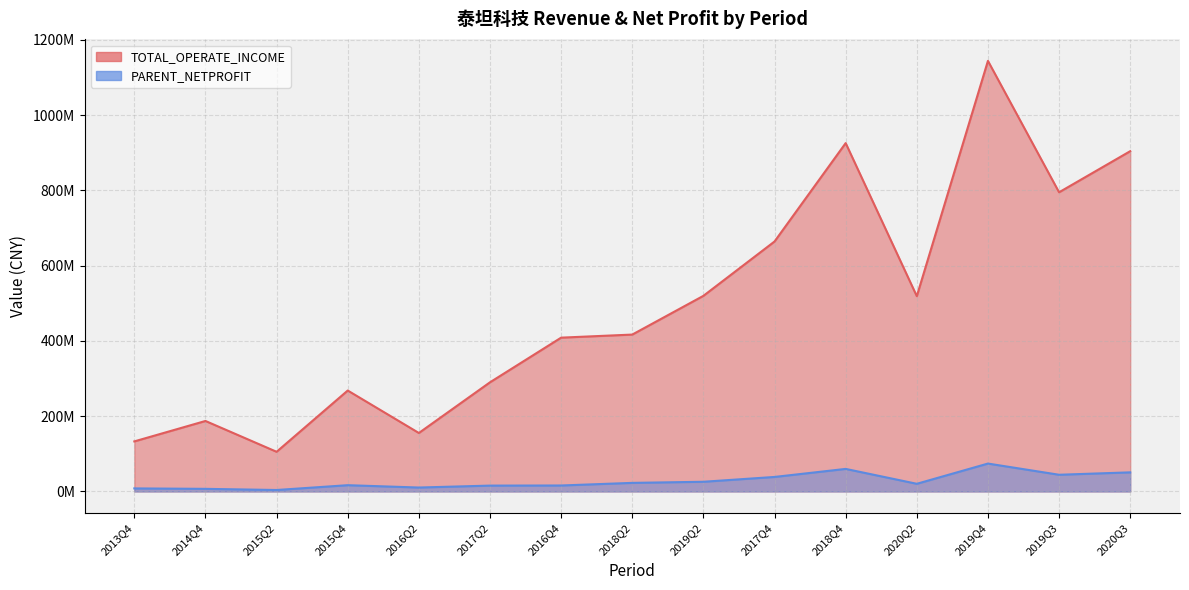

What are all the series names shown in the legend?

TOTAL_OPERATE_INCOME, PARENT_NETPROFIT